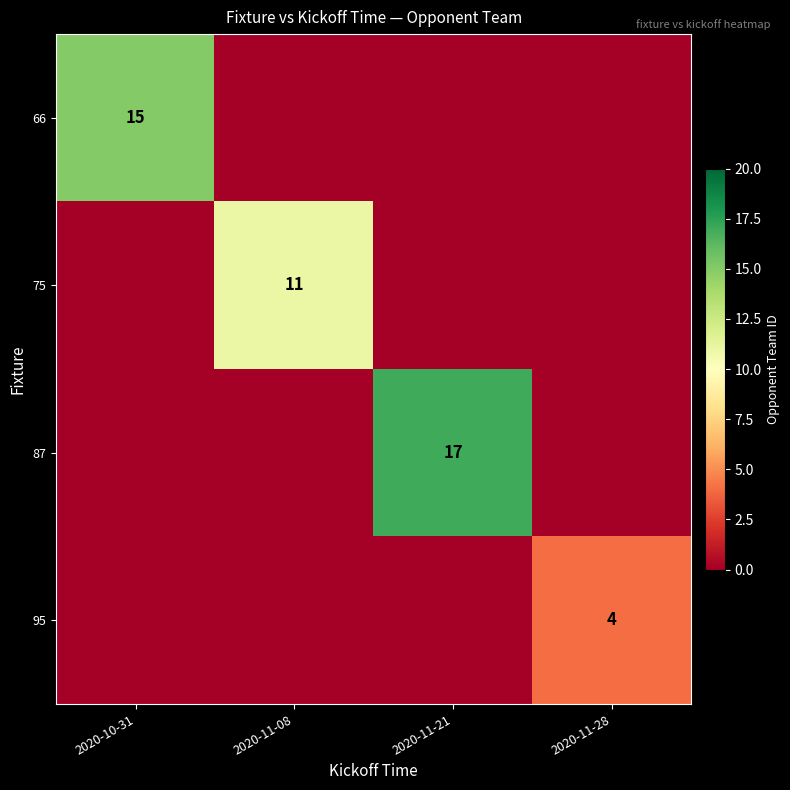

The 87 series shows 28 at 2020-11-21. True or false?

False